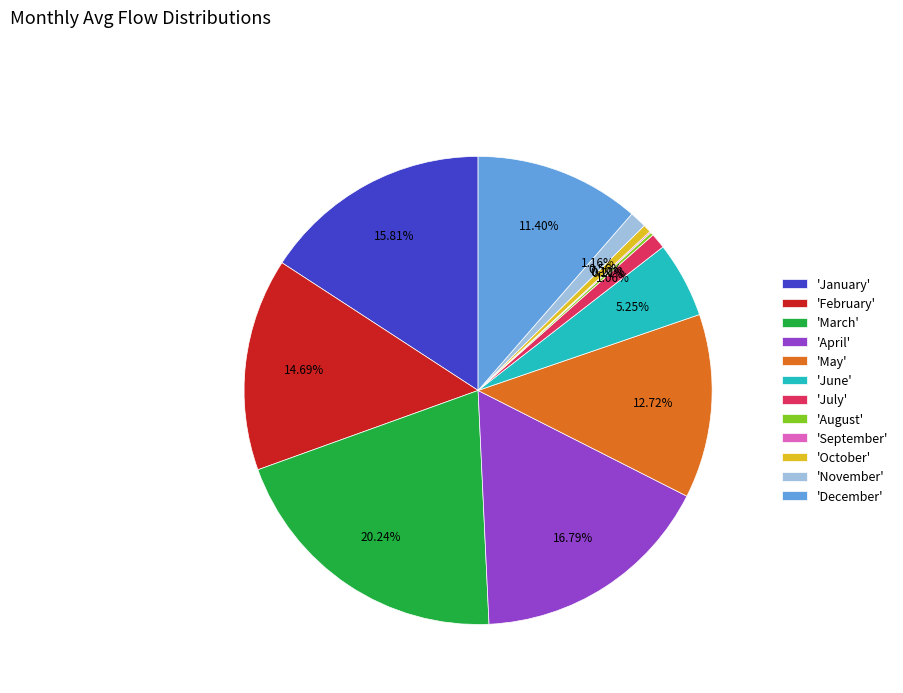

Is there any slice that represents more than half of the pie?

No